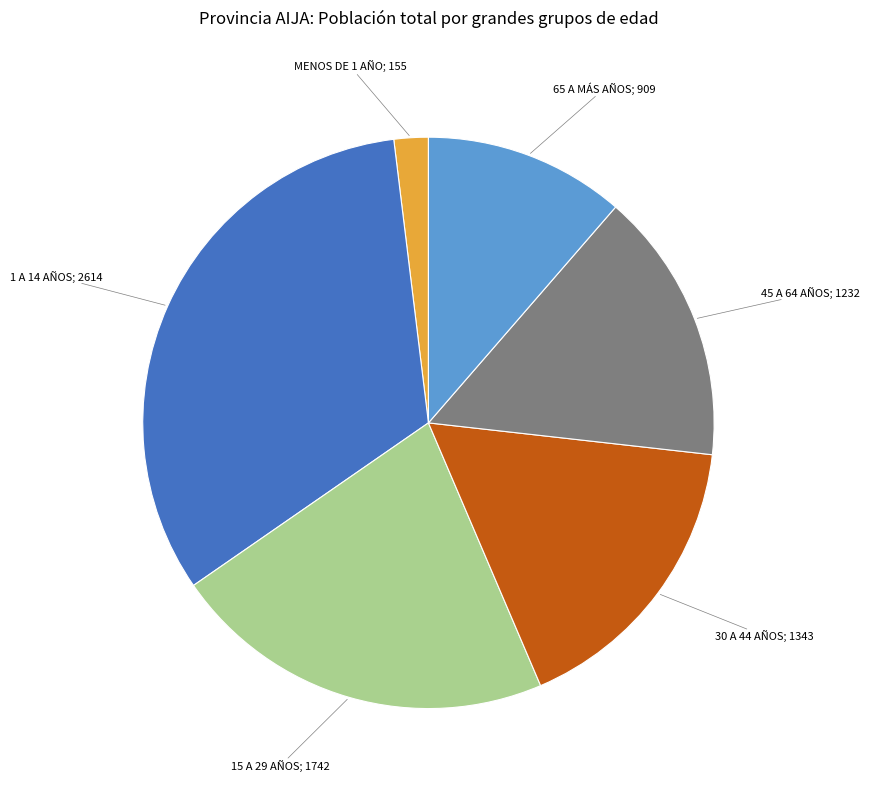

Count the number of slices in the pie.

6